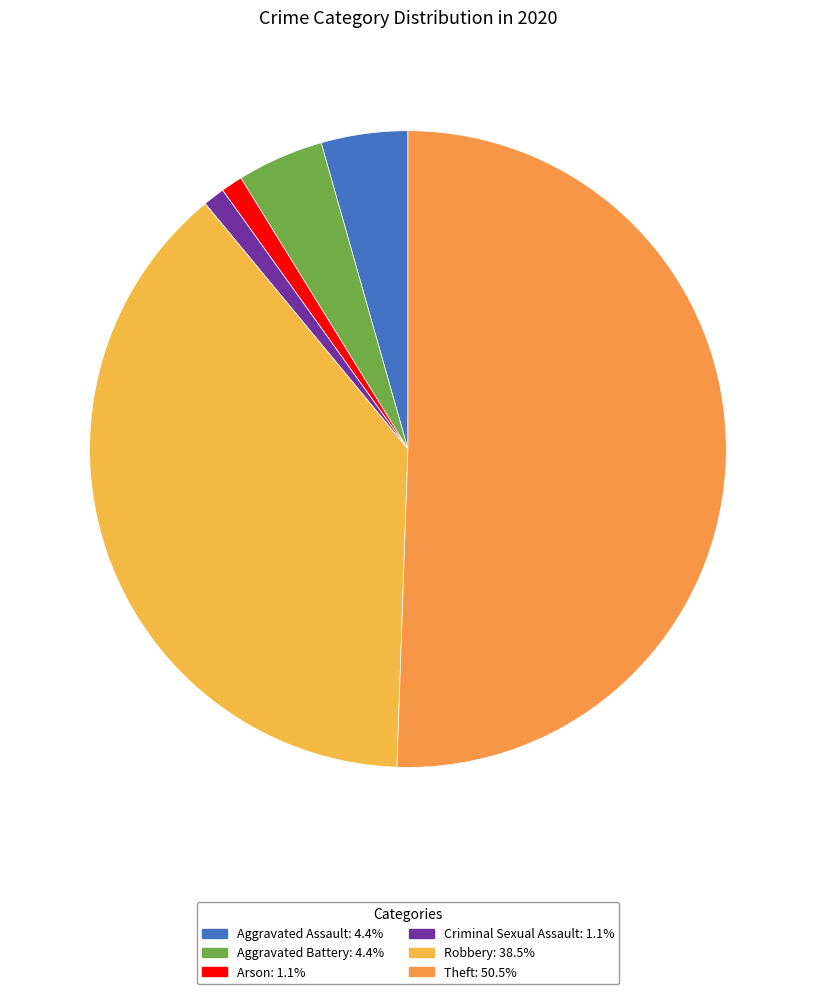

To the nearest percent, what is the combined percentage of Arson and Aggravated Assault?

5%